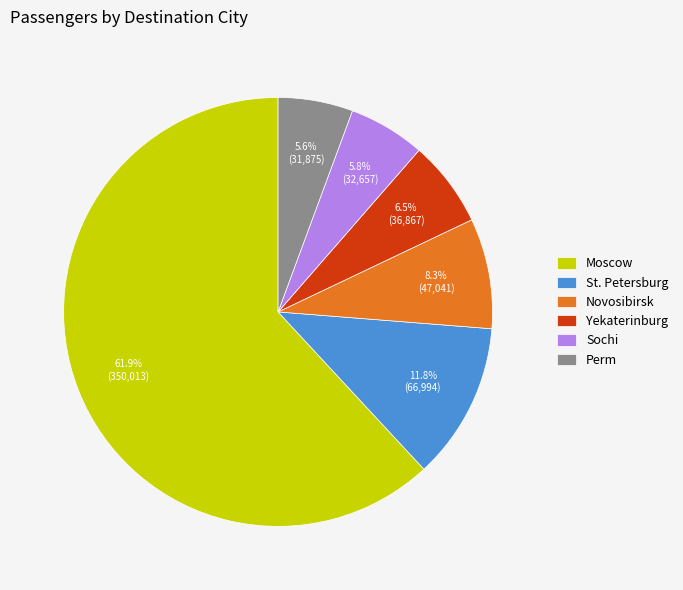

Which category accounts for the majority?

Moscow